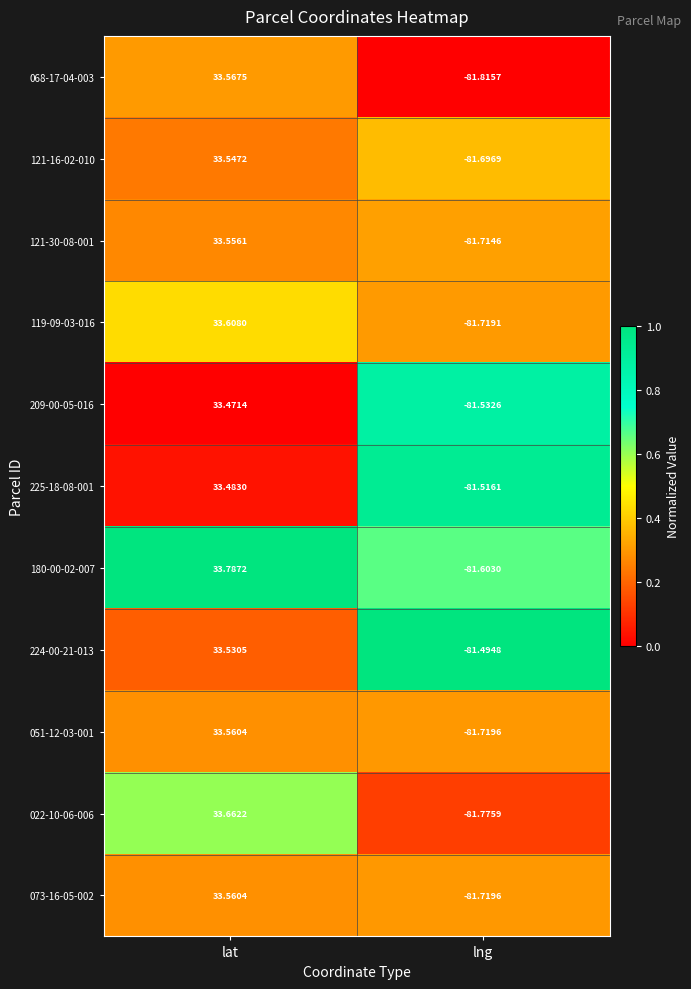

Rank the categories by 022-10-06-006 value from lowest to highest.

lng, lat